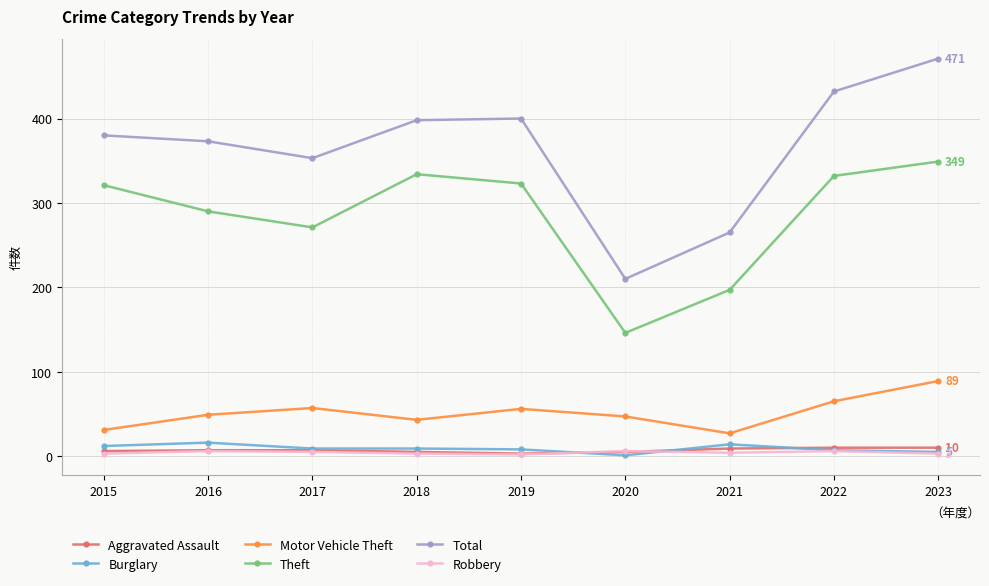

True or false: Burglary and Total intersect in this chart.

False